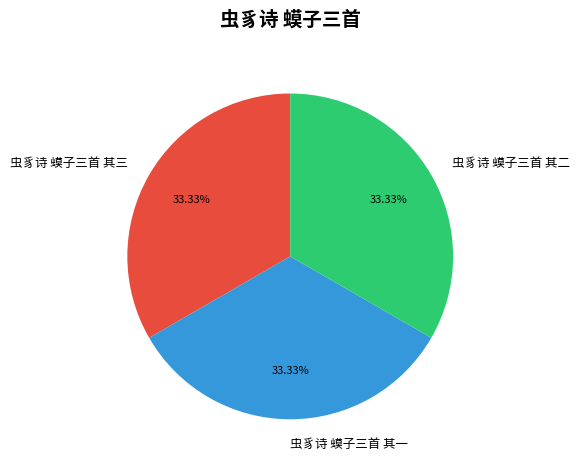

Combined, what portion of the pie is 虫豸诗 蟆子三首 其二 and 虫豸诗 蟆子三首 其一?

66.7%